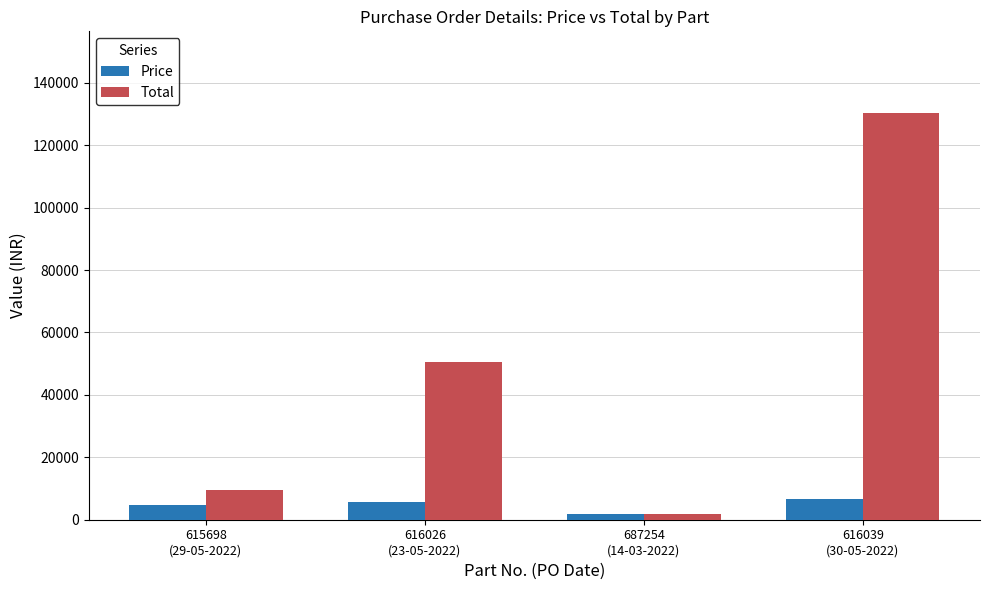

How many Price values are between 4831 and 6521?

3